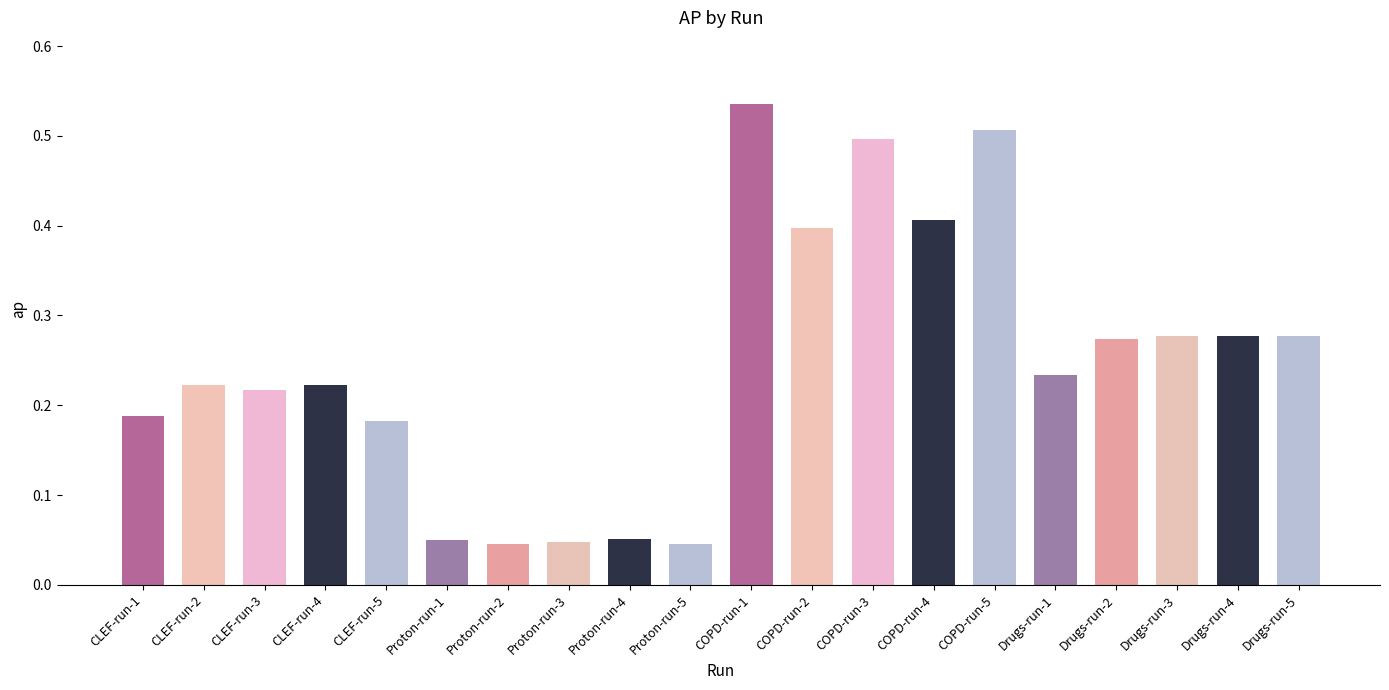

What is the label of the 1st bar from the right?

Drugs-run-5